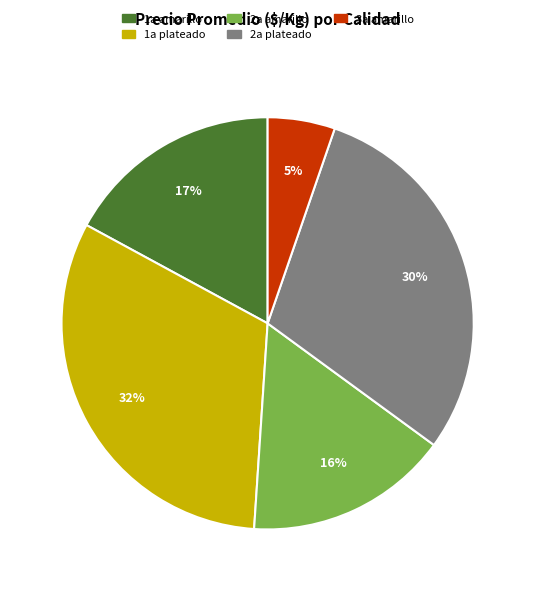

To the nearest percent, what is the average slice percentage?

20%